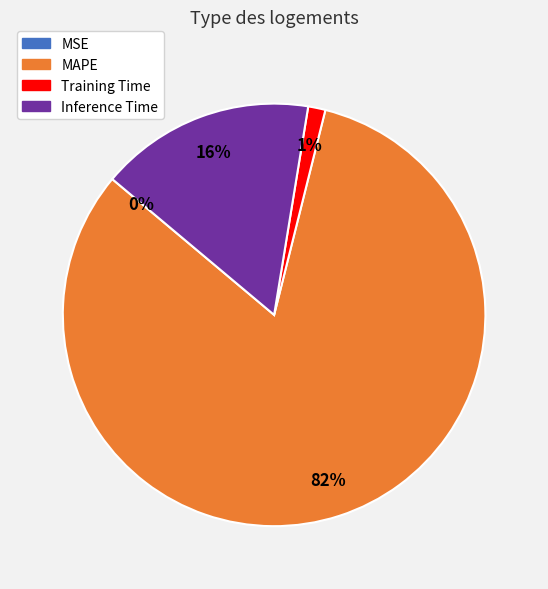

What is the largest slice in the pie chart?

MAPE